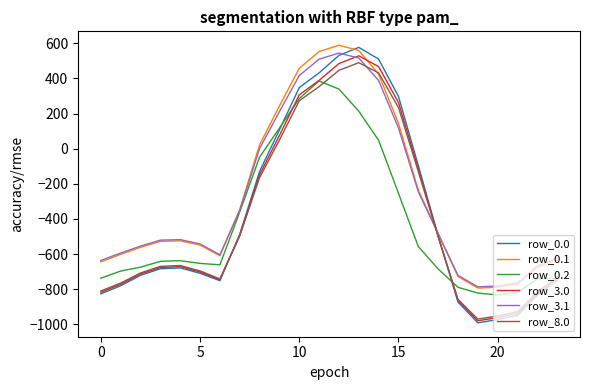

Which series has the largest range (max minus min)?

row_0.0